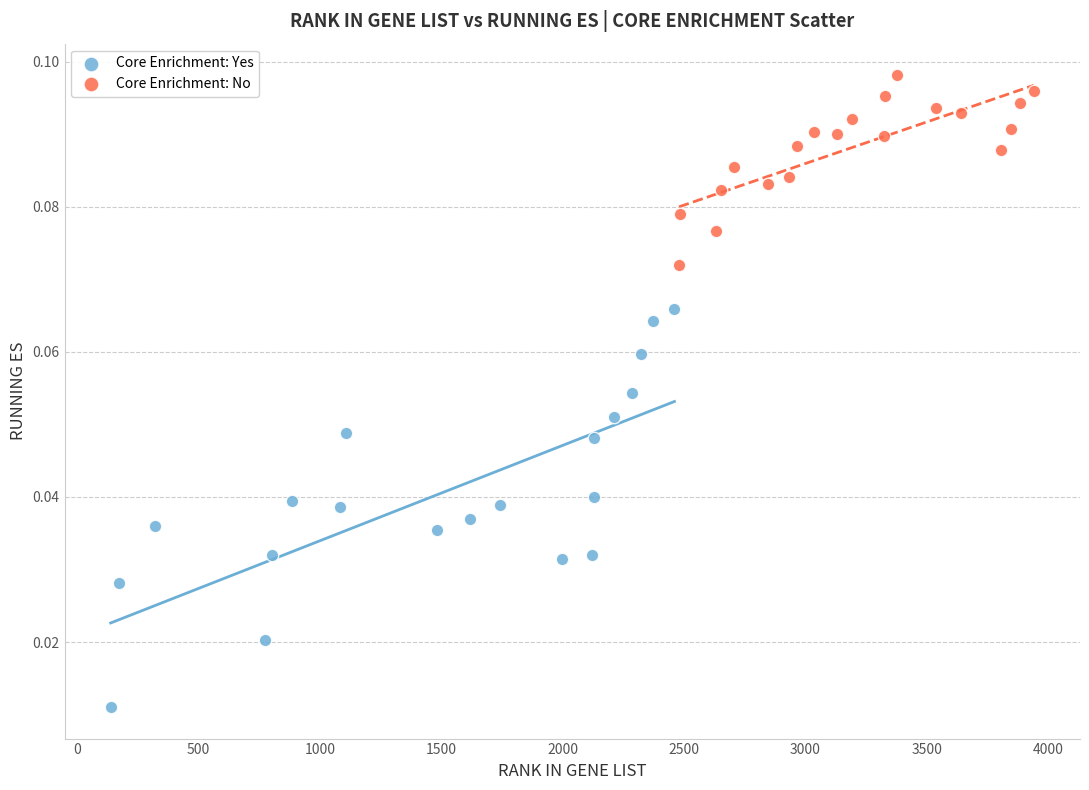

Which series reaches the minimum Y coordinate?

Core Enrichment: Yes